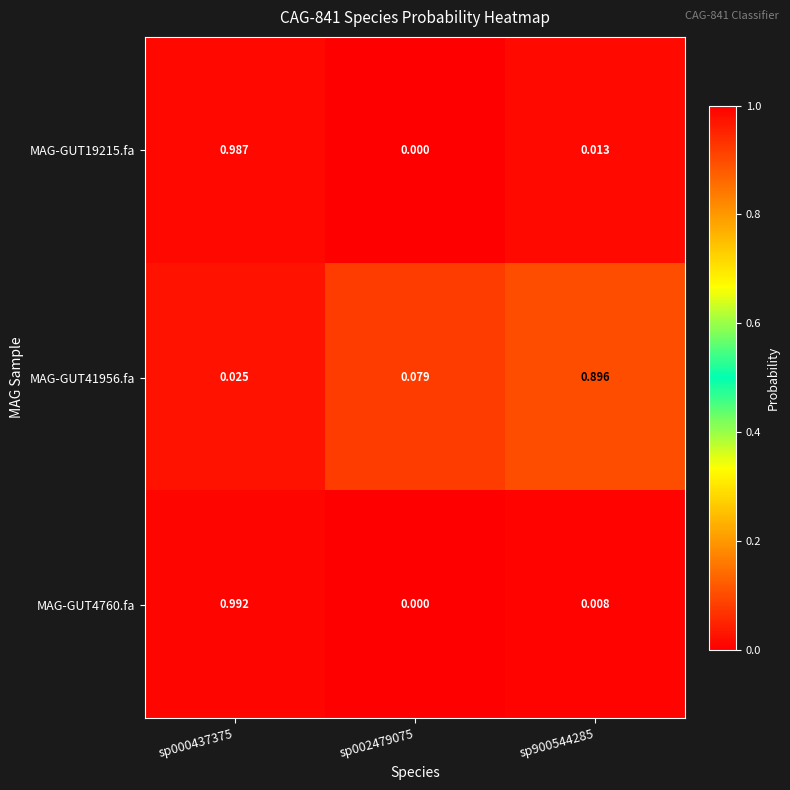

How many data points in MAG-GUT19215.fa are above 0?

2